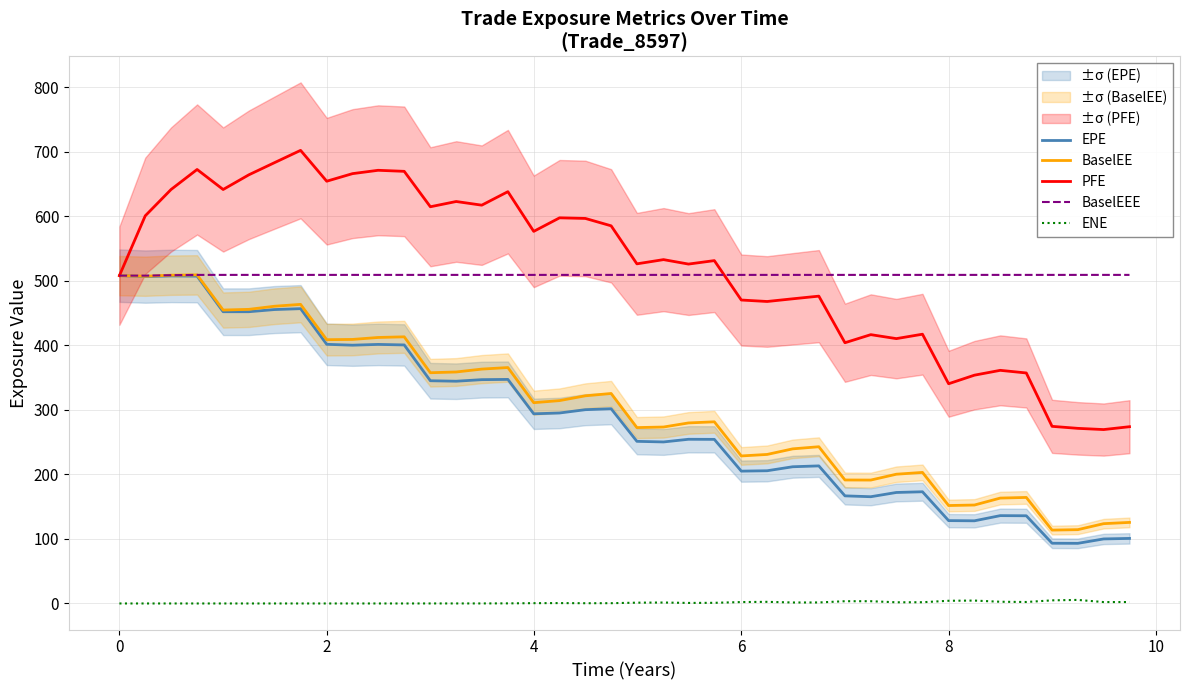

How many lines are shown in the chart?

5